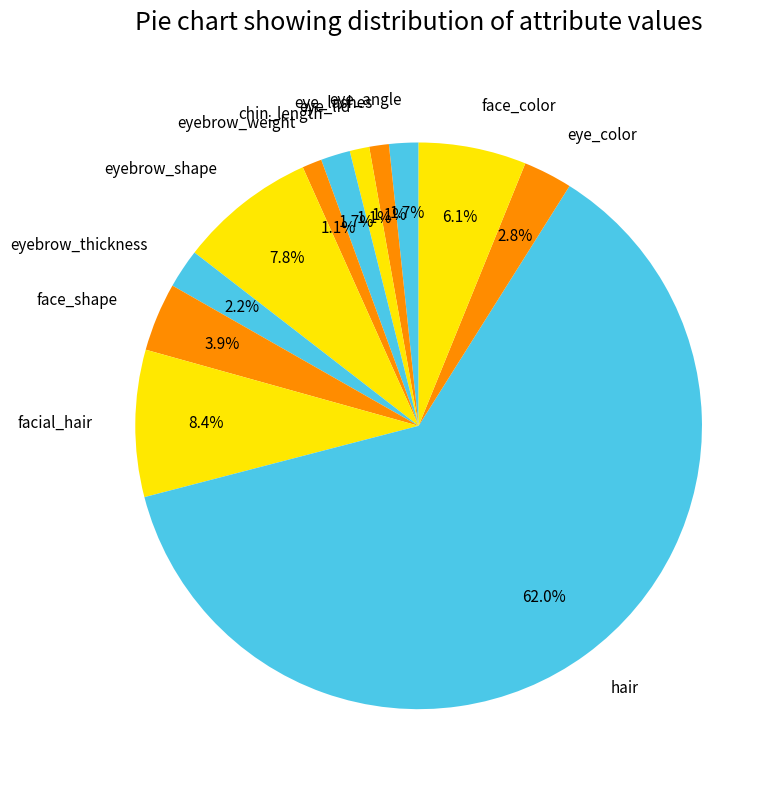

What is the largest slice in the pie chart?

hair